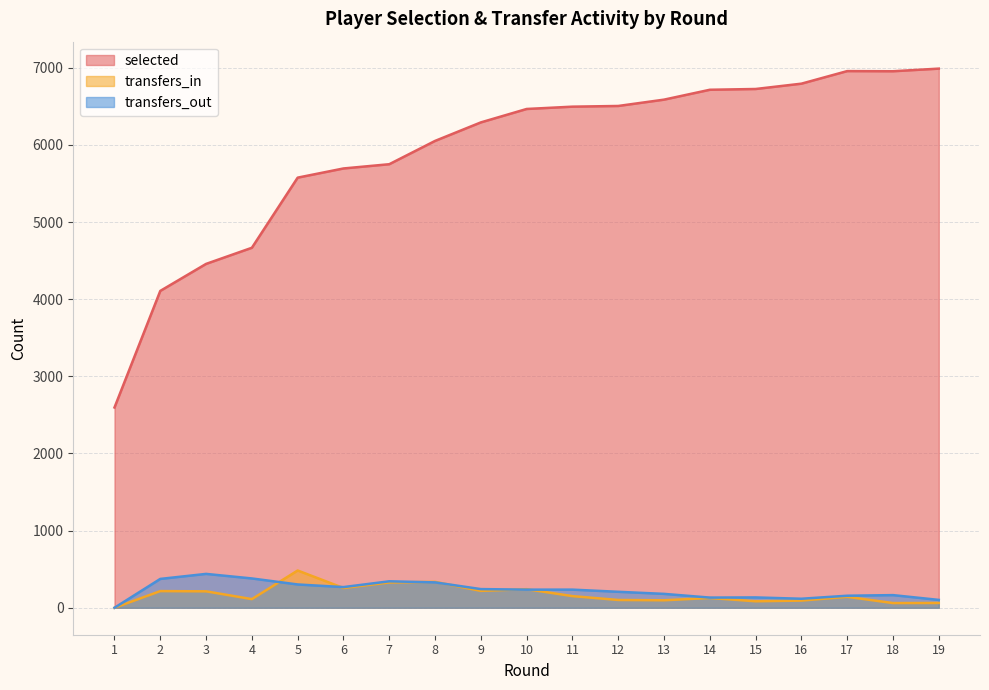

Is the value of transfers_in at 8 greater than the value of transfers_out at 17?

Yes